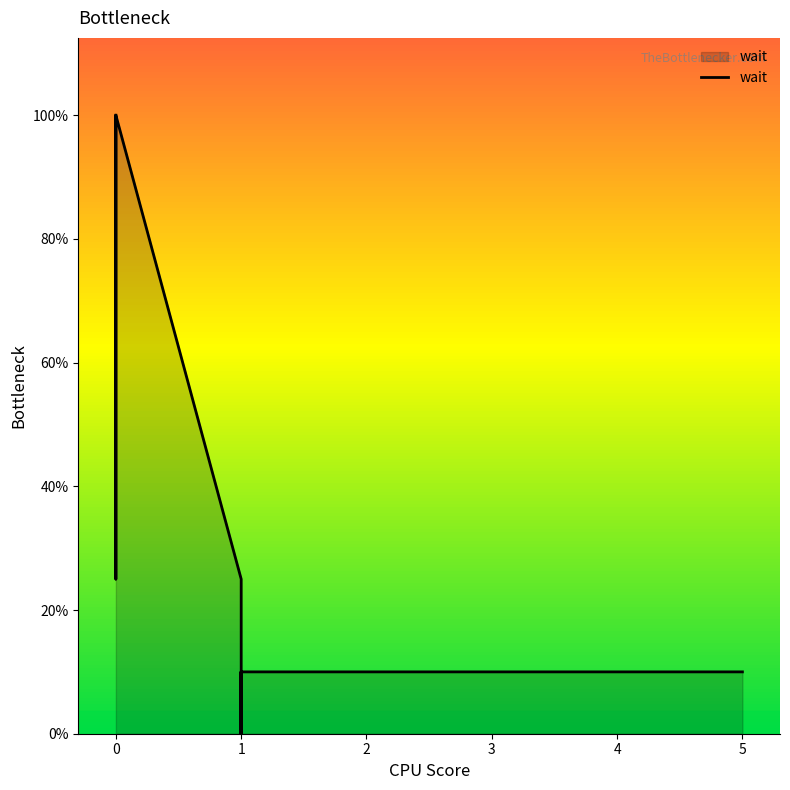

Between 0 and 1, which is larger?

1